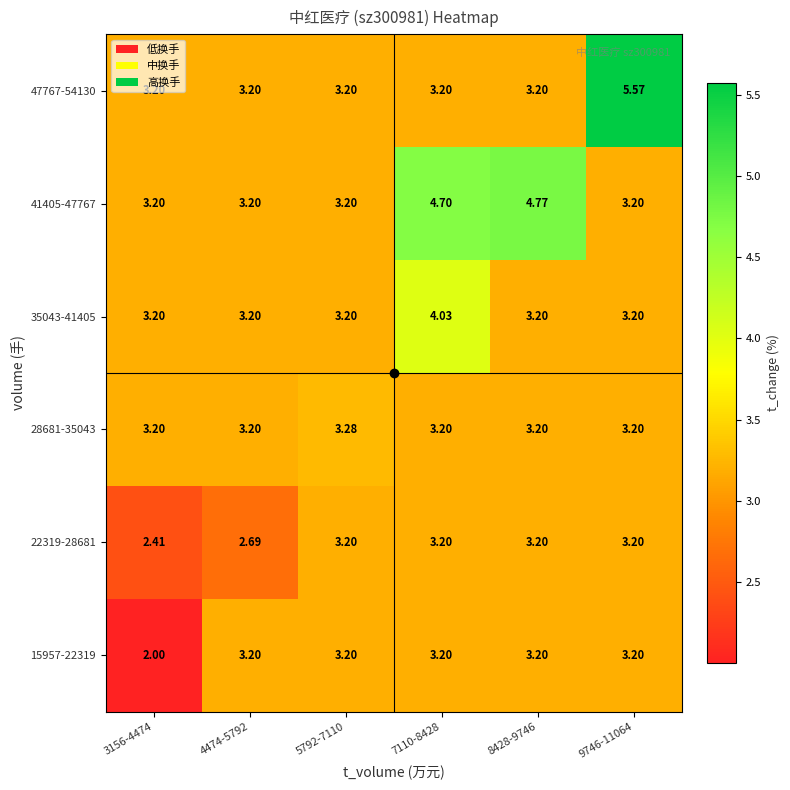

Is the value of 41405-47767 at 3156-4474 greater than the value of 35043-41405 at 7110-8428?

No